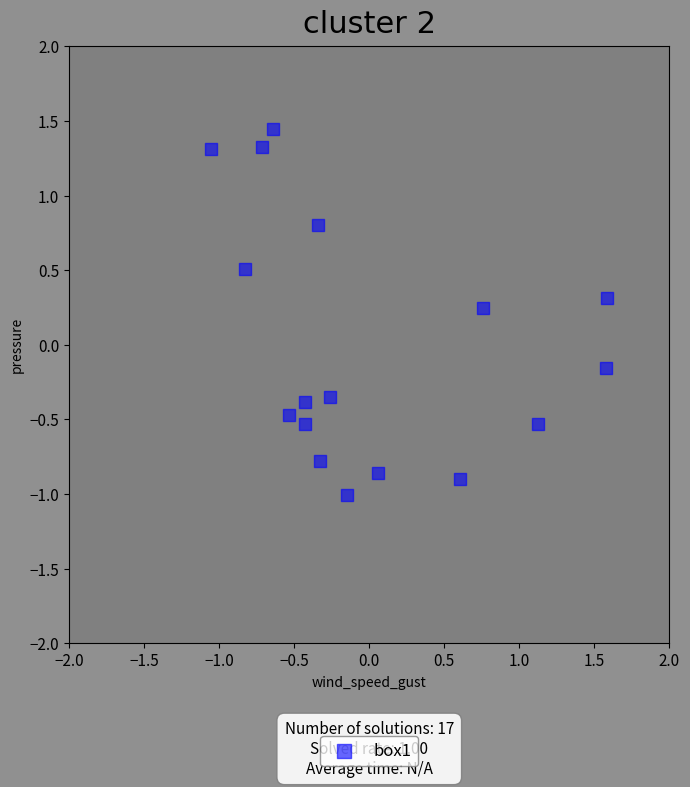

What is the range of X values (max minus min)?

2.6